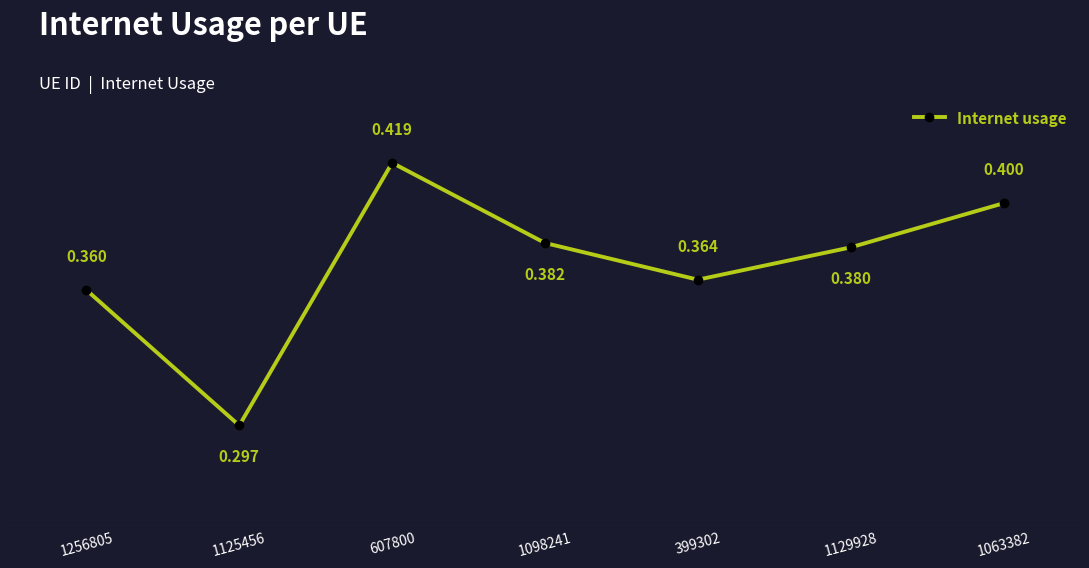

Which label corresponds to the smallest value in the chart?

1125456